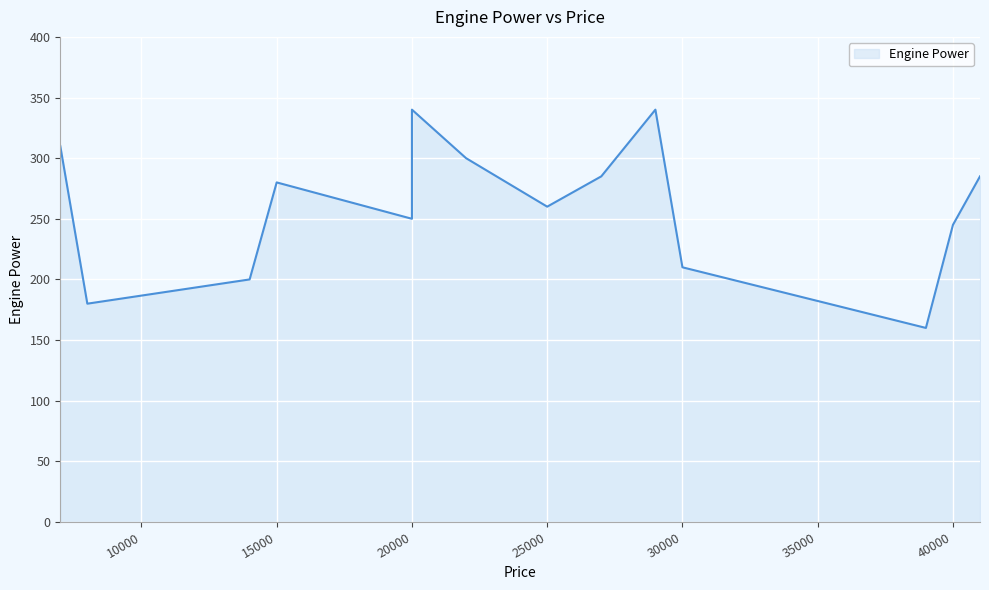

What is the difference between the second highest and minimum values?

180